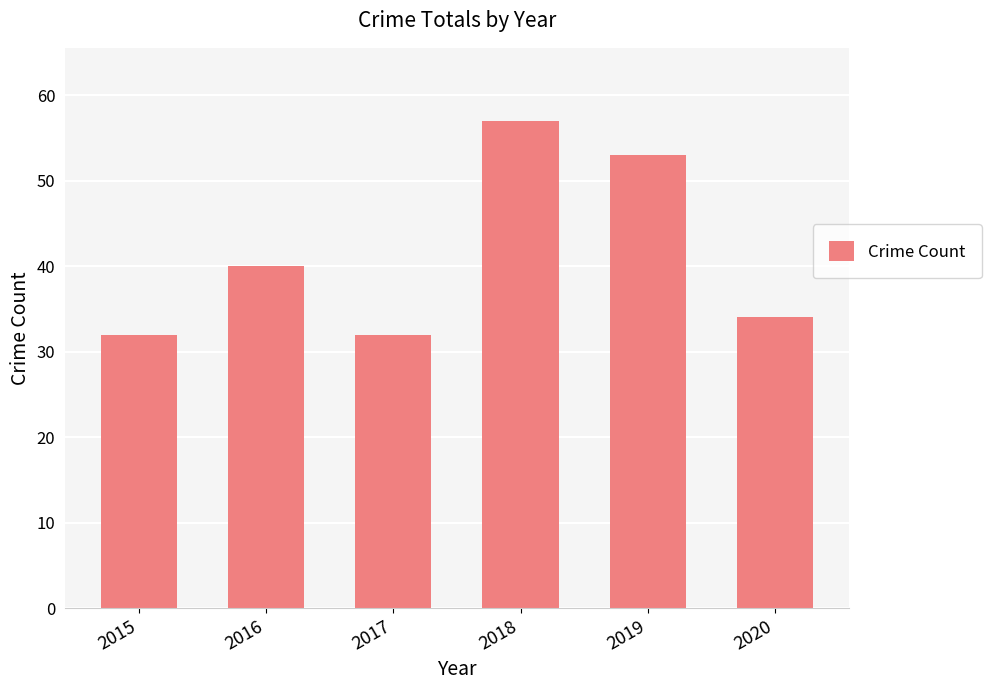

What is the approximate value at 2017?

32